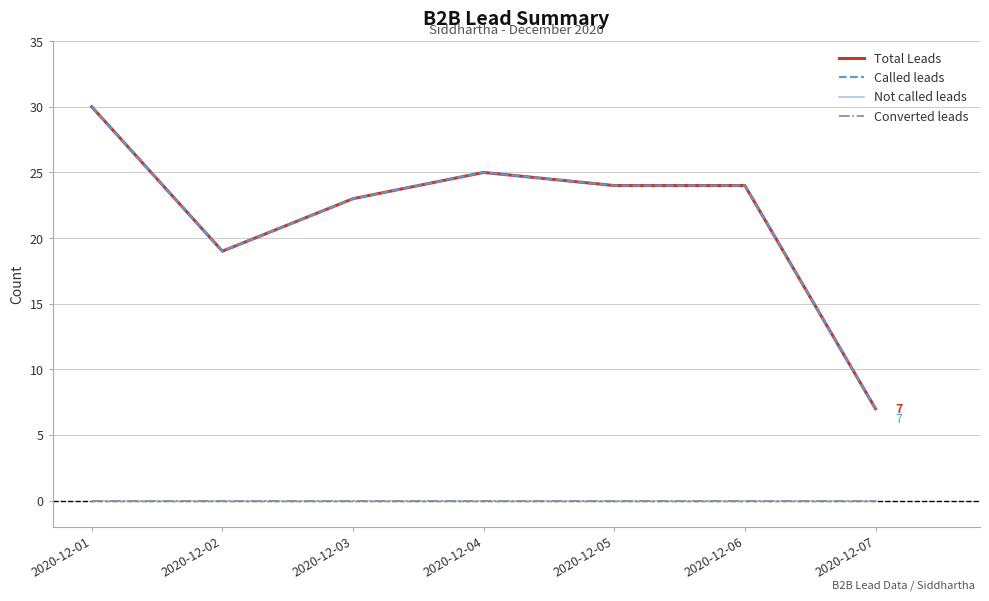

What is the total value across all series at 2020-12-05?

48